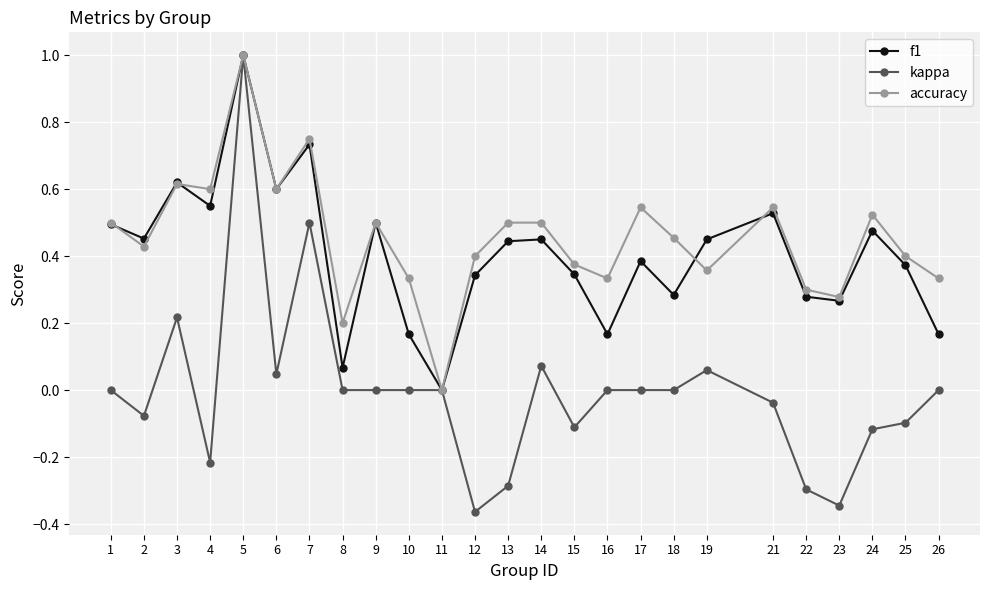

The value of accuracy at 15 is 0.4. True or false?

True